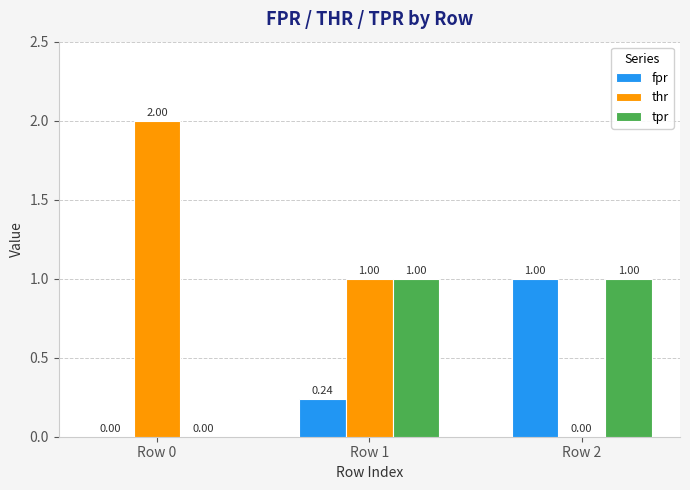

What is the sum of the thr values at Row 1 and Row 2?

1.0